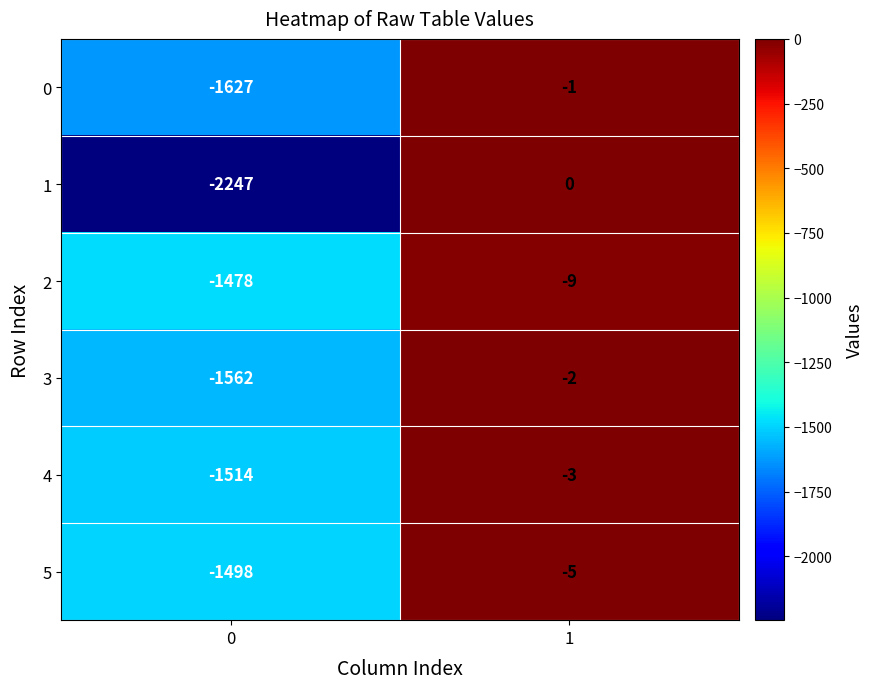

True or false: 4 has a value of -3 at 1.

True